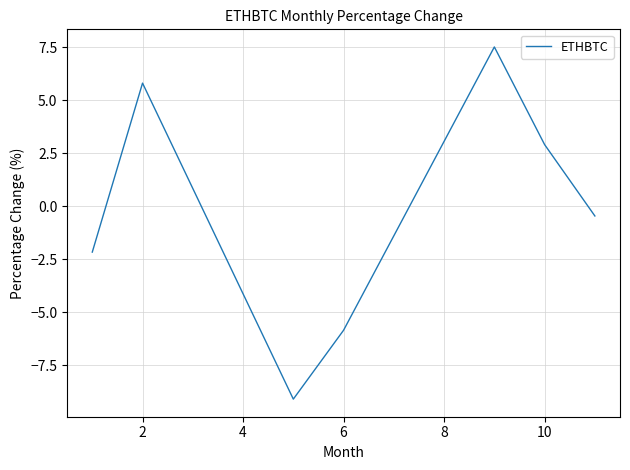

What is the sum of all values?

-1.3